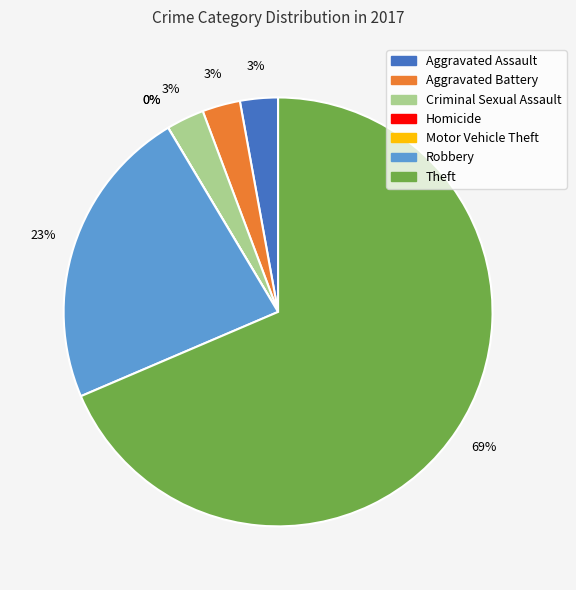

The Aggravated Battery slice represents 14% of the pie. True or false?

False